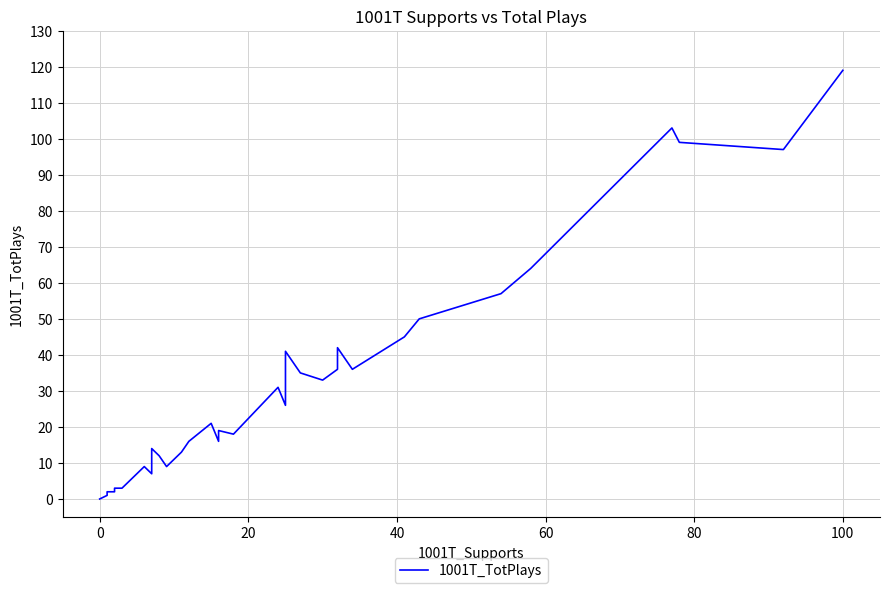

The chart shows a value of 6 at 19. True or false?

False